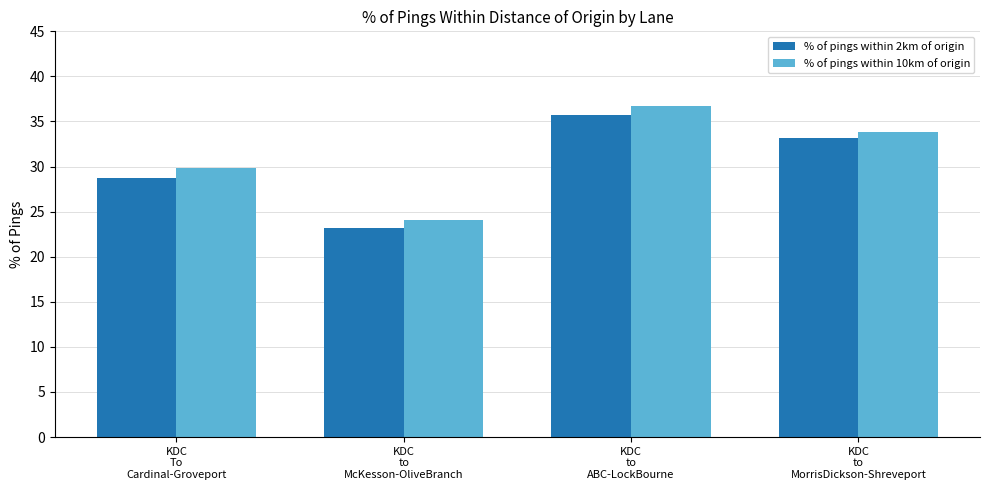

What is the total value across all series at KDC
to
McKesson-OliveBranch?

47.3